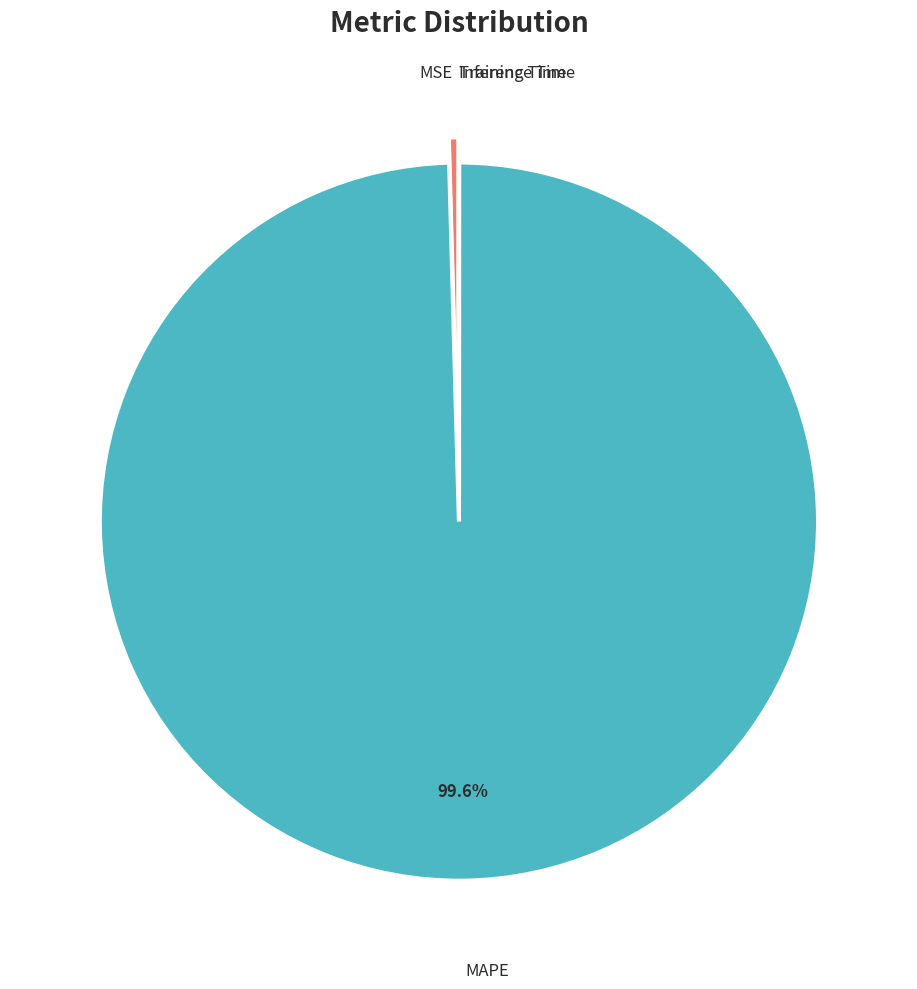

Which slice is the largest?

MAPE